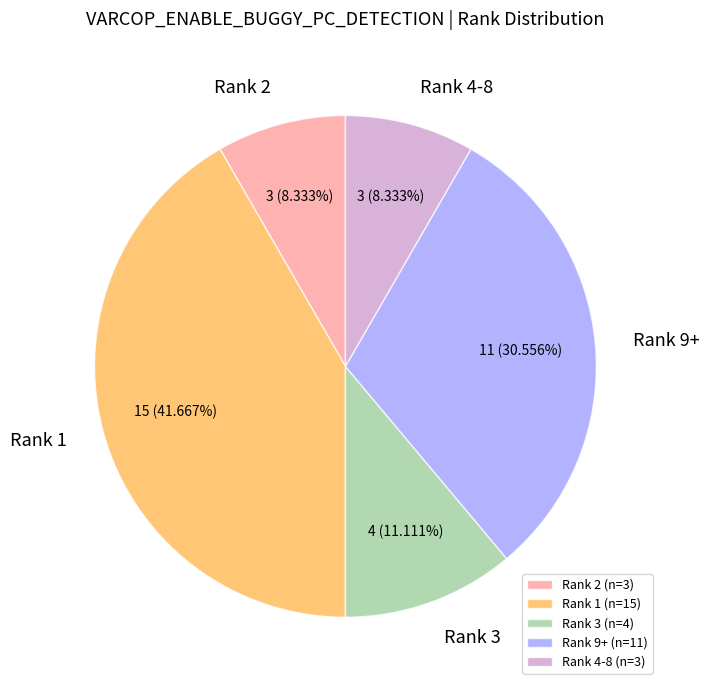

Approximately how many times larger is the value at Rank 3 compared to Rank 2?

1.3